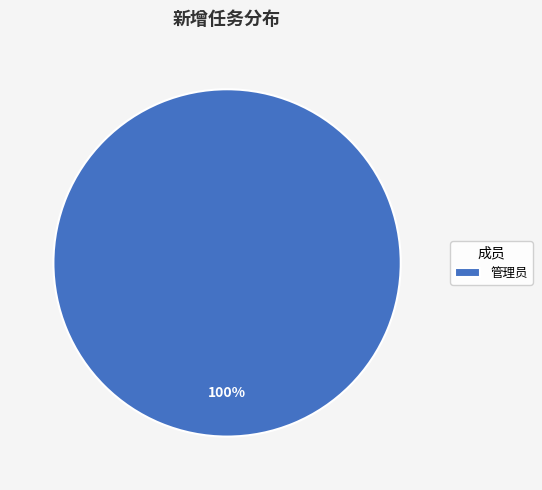

Rank the categories by value from lowest to highest.

管理员